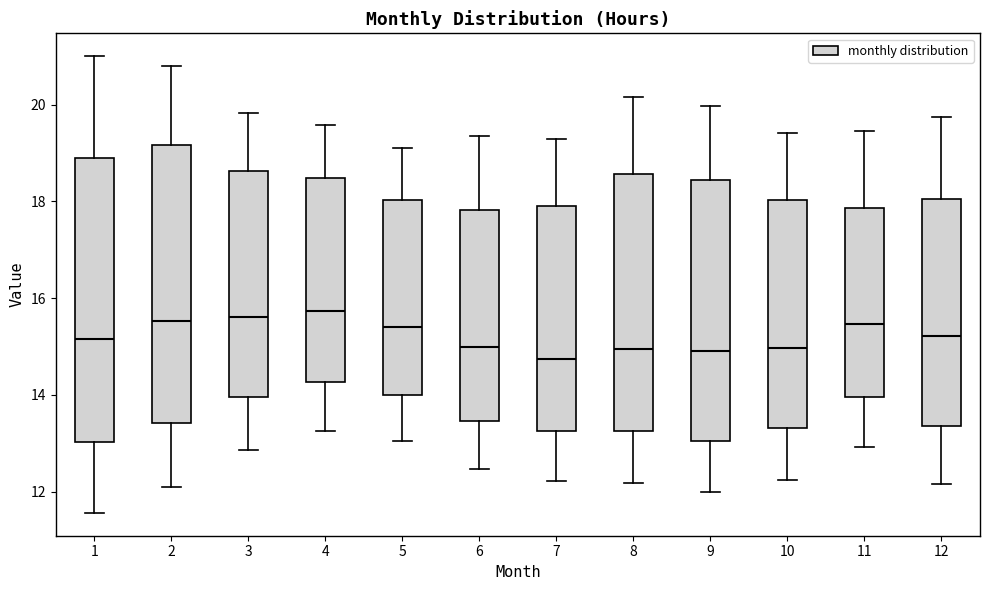

Reading left to right, transcribe this box plot: for each box, give where its median line is, the range the box spans, and where its two whiskers end, as read against the y-axis. The values are not printed on the chart, so give them approximately, as read against the axis.

1: median 15.2, box 13.0 to 19.0, whiskers 11.6 to 21.0
2: median 15.6, box 13.4 to 19.2, whiskers 12.2 to 20.8
3: median 15.6, box 14.0 to 18.6, whiskers 12.8 to 19.8
4: median 15.8, box 14.2 to 18.4, whiskers 13.2 to 19.6
5: median 15.4, box 14.0 to 18.0, whiskers 13.0 to 19.2
6: median 15.0, box 13.4 to 17.8, whiskers 12.4 to 19.4
7: median 14.8, box 13.2 to 18.0, whiskers 12.2 to 19.2
8: median 15.0, box 13.2 to 18.6, whiskers 12.2 to 20.2
9: median 15.0, box 13.0 to 18.4, whiskers 12.0 to 20.0
10: median 15.0, box 13.4 to 18.0, whiskers 12.2 to 19.4
11: median 15.4, box 14.0 to 17.8, whiskers 13.0 to 19.4
12: median 15.2, box 13.4 to 18.0, whiskers 12.2 to 19.8